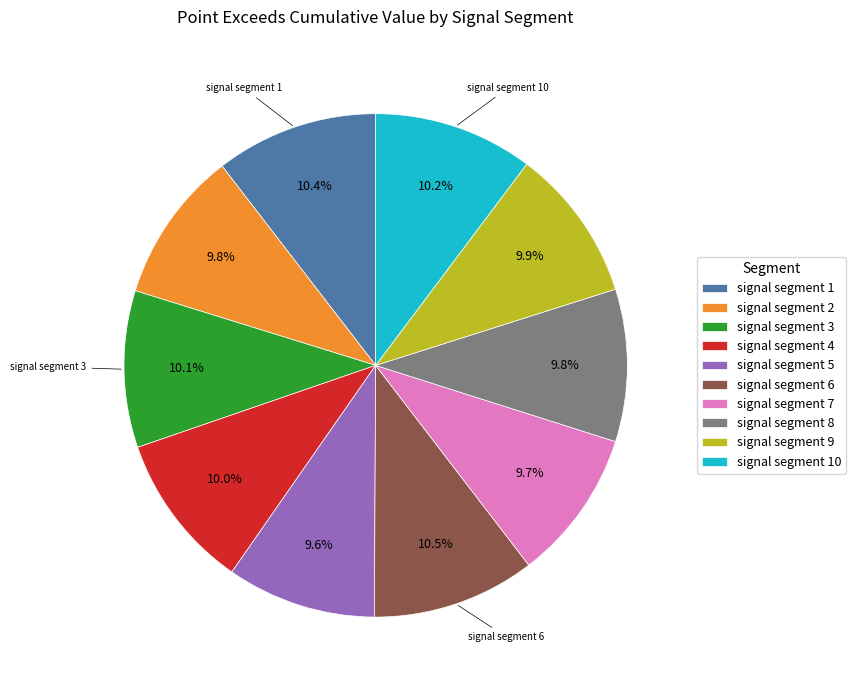

Is signal segment 9 the majority of the pie?

No